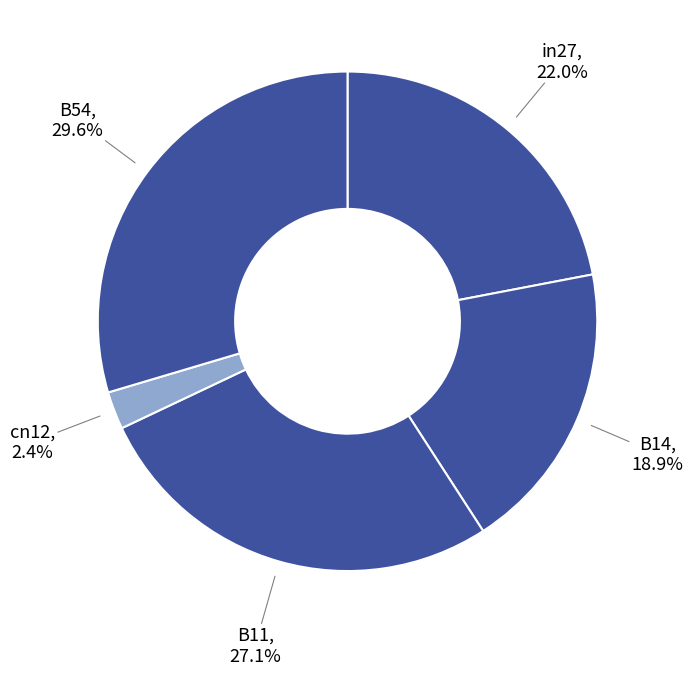

Count the number of slices in the pie.

5